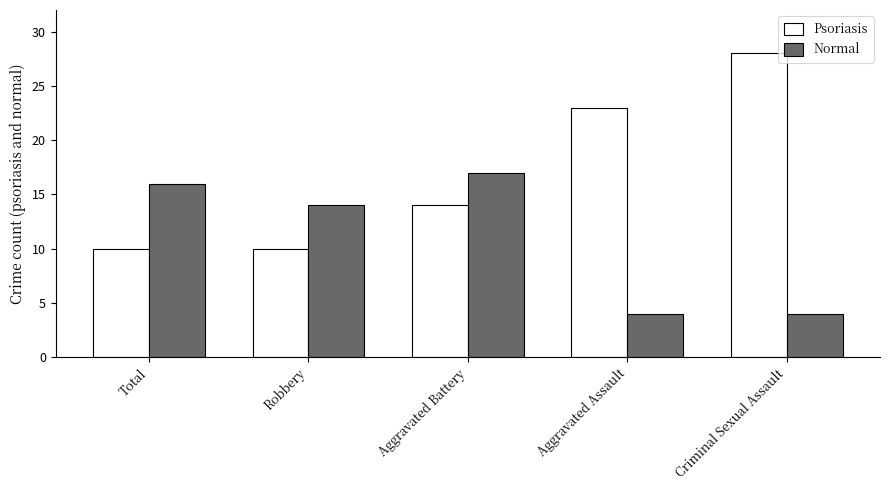

What is the approximate value of Psoriasis at Total, to the nearest 10?

10